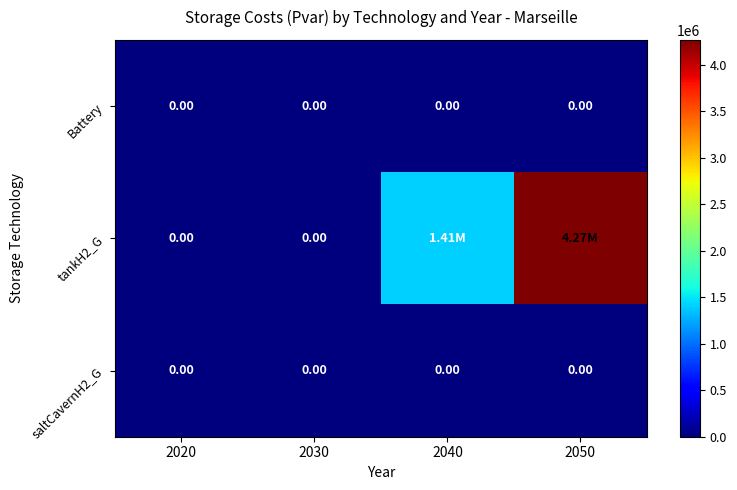

Which series changed the most between 2030 and 2040?

tankH2_G